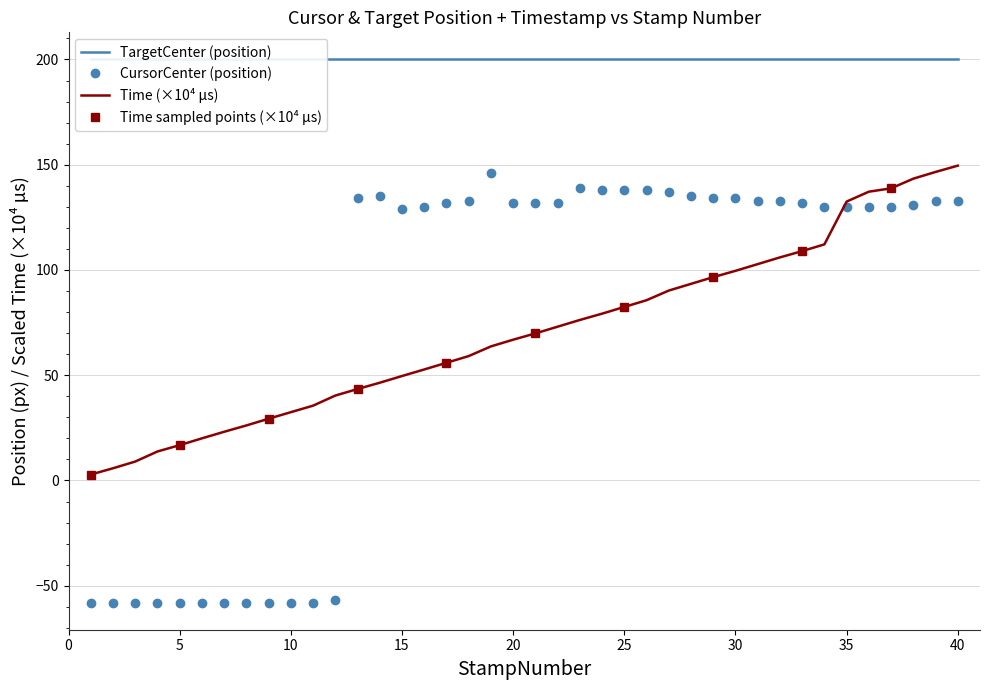

What is the maximum value for Time (×10⁴ µs)?

149.6